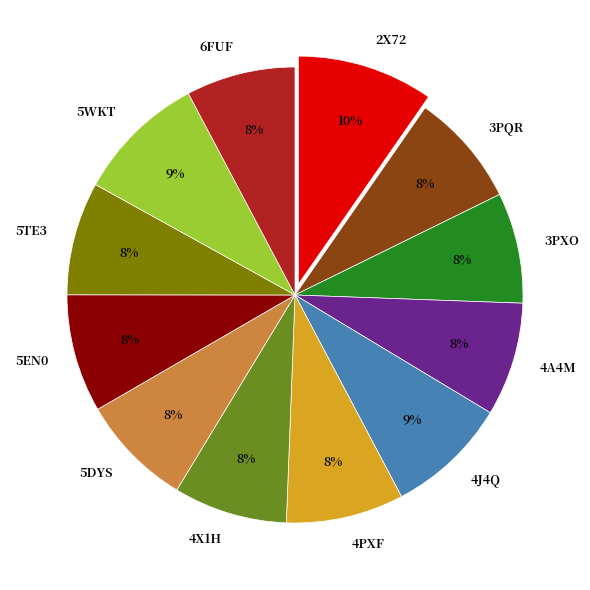

To the nearest percent, what is the difference between the largest and smallest slice percentages?

2%